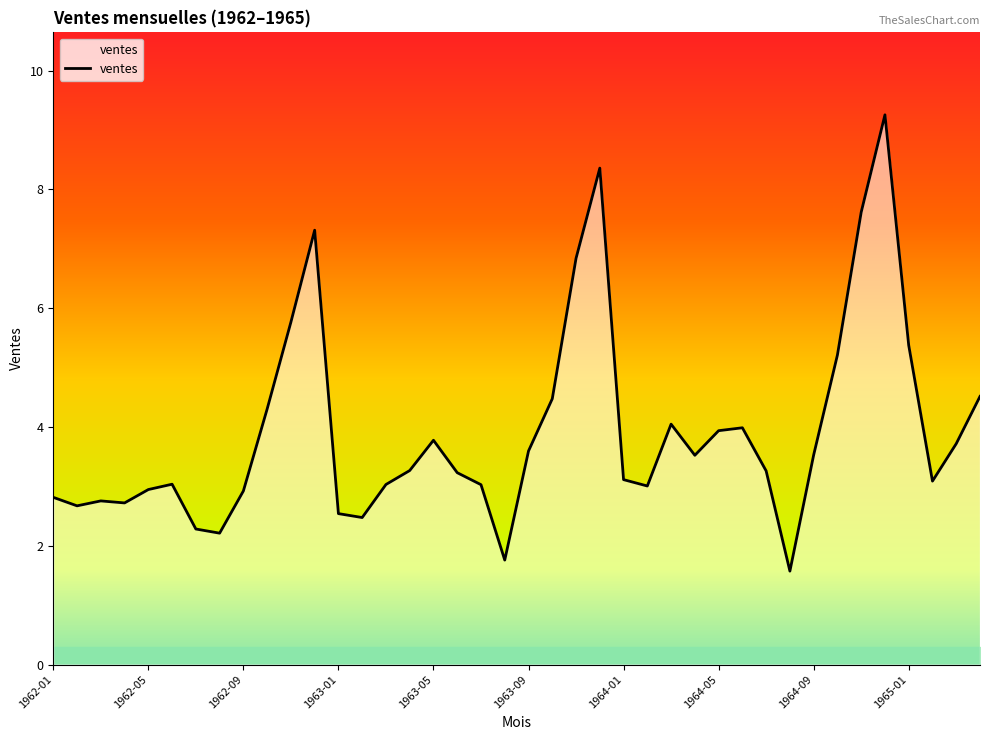

True or false: the data has more than 2 interior local peaks.

True